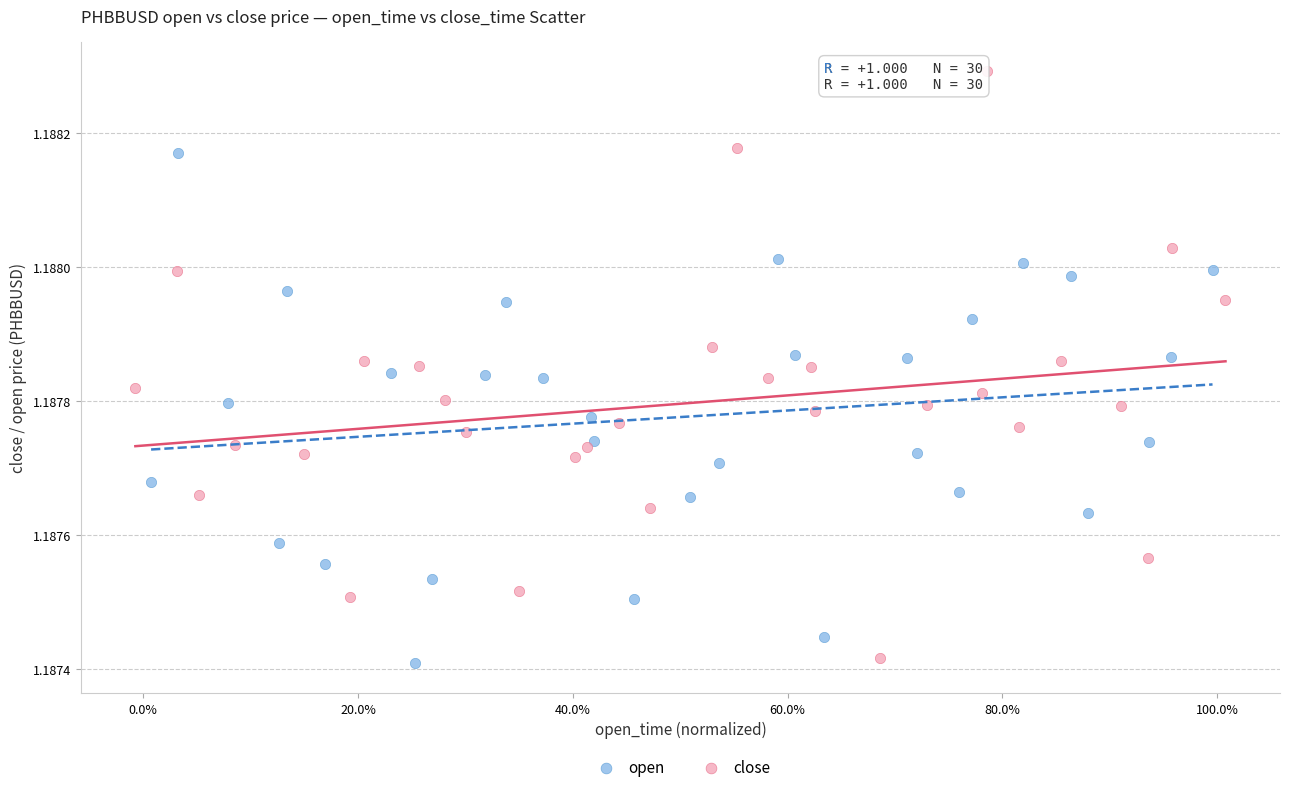

What are all the series names shown in the legend?

open, close